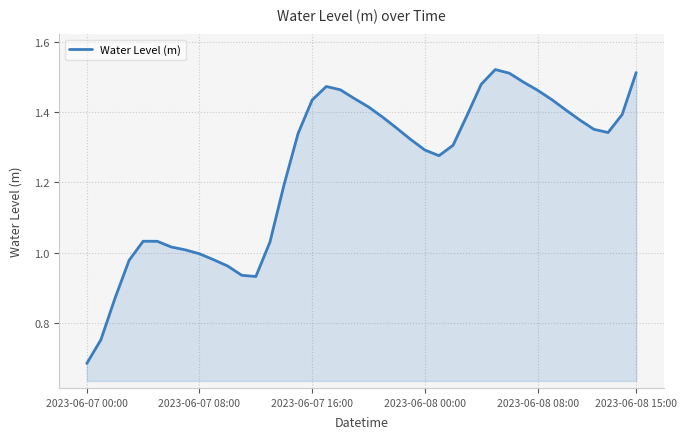

Is this an area chart (filled region under the line)?

Yes